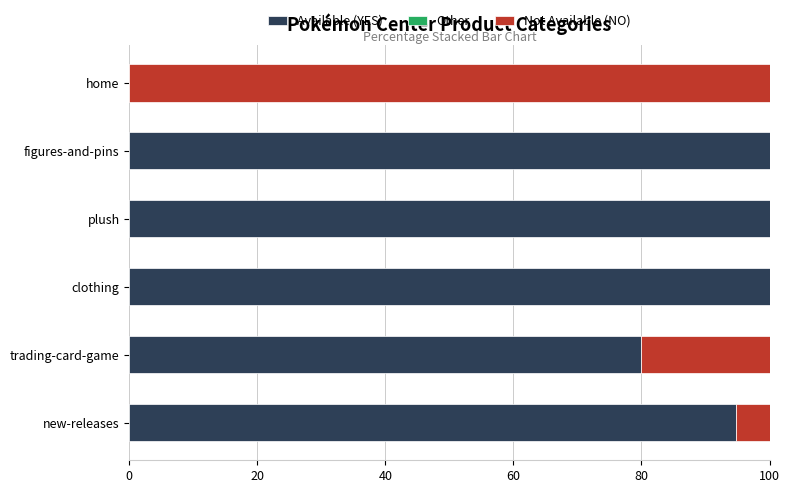

The value of Available (YES) at home is 0.0. True or false?

True